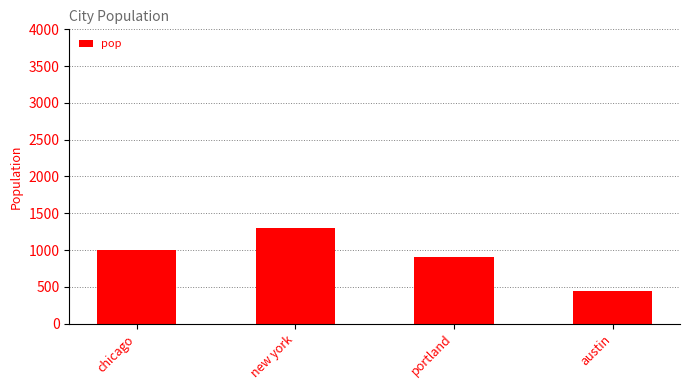

True or false: the data shows 602 at new york.

False